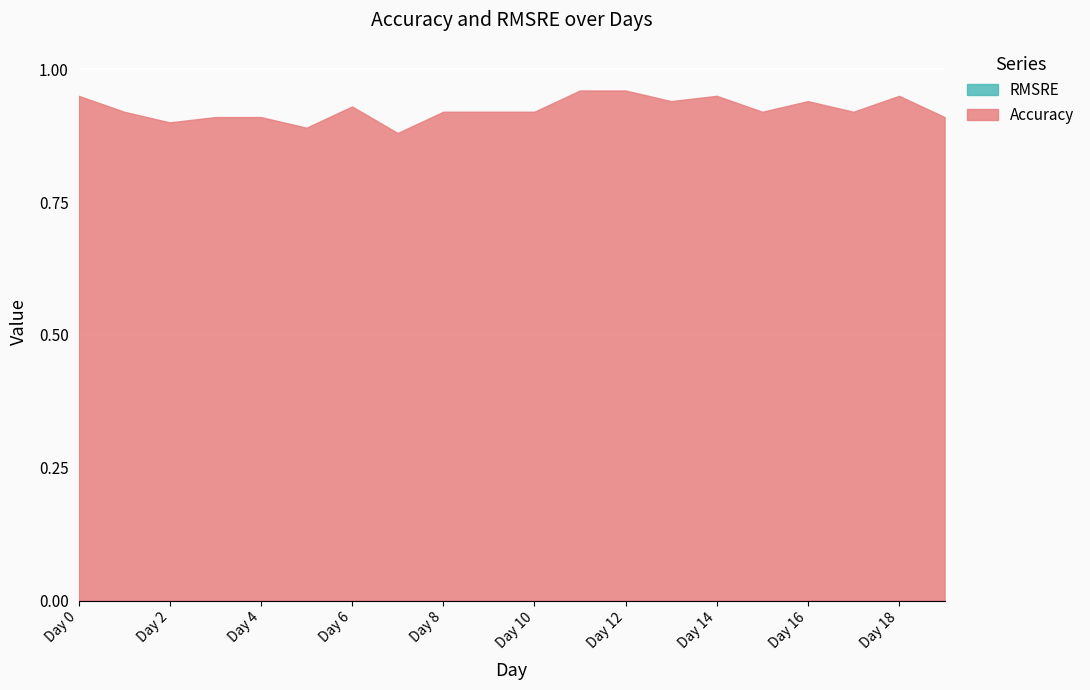

List the labels in order of RMSRE value, smallest first.

Day 0, Day 1, Day 2, Day 3, Day 4, Day 5, Day 6, Day 7, Day 8, Day 9, Day 10, Day 11, Day 12, Day 13, Day 14, Day 15, Day 16, Day 17, Day 18, Day 19